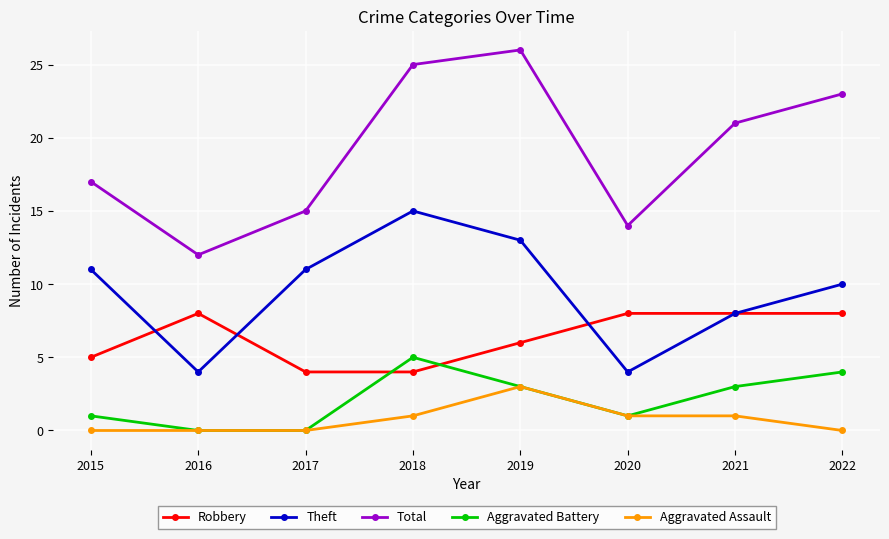

Which series has the largest total across all categories?

Total